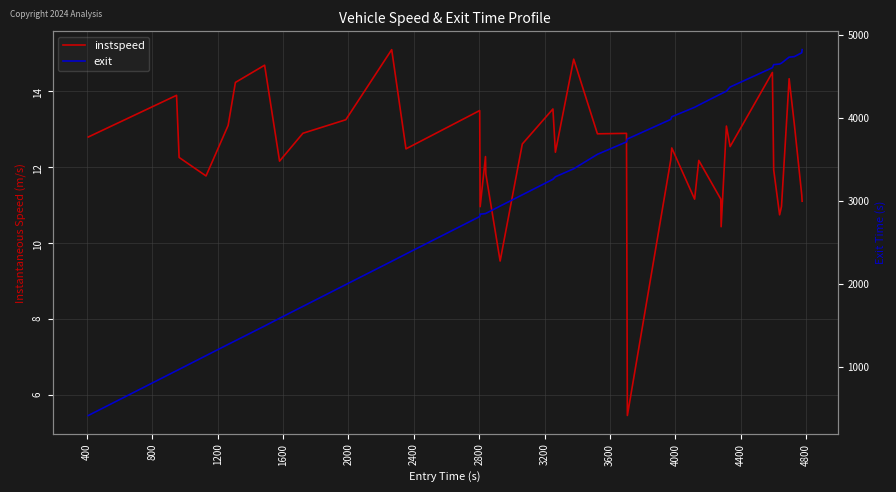

What are all the series names shown in the legend?

instspeed, exit